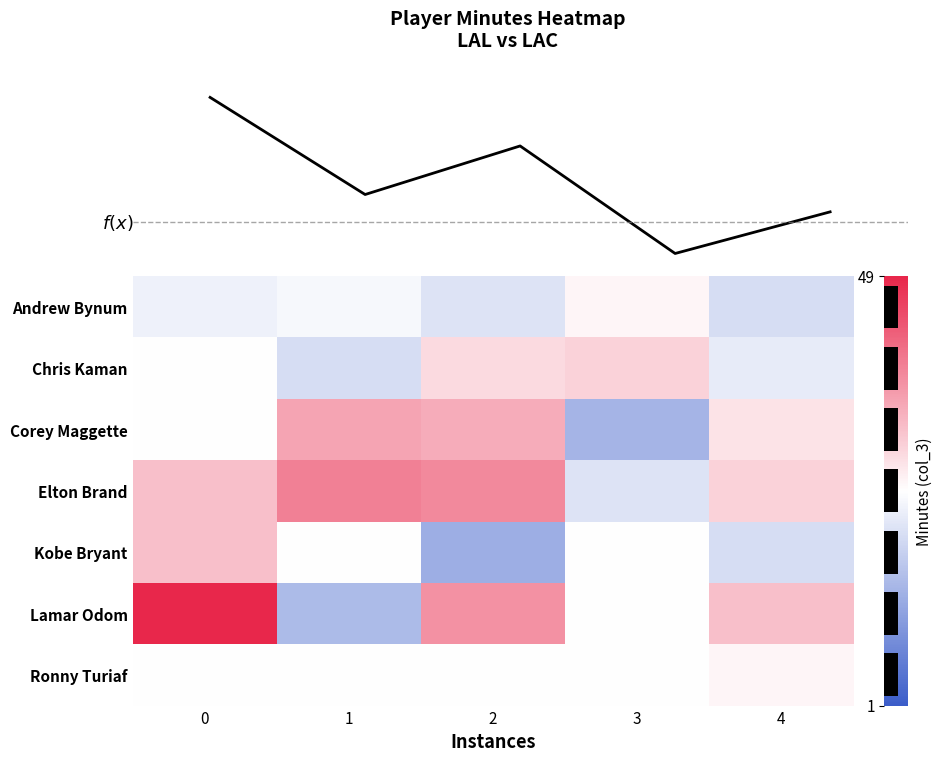

Is the value of Chris Kaman at 1 greater than the value of Ronny Turiaf at 2?

No